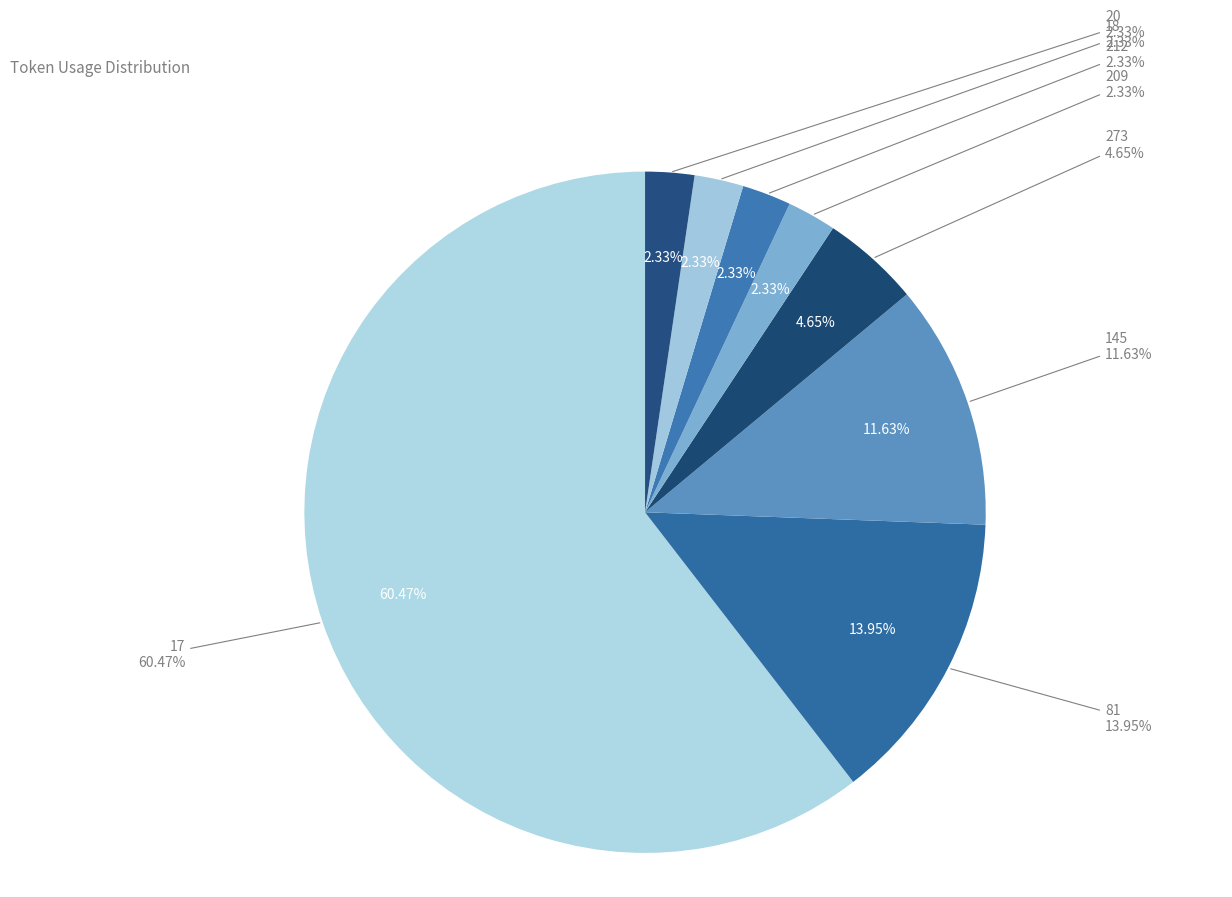

How many slices are in this pie chart?

8